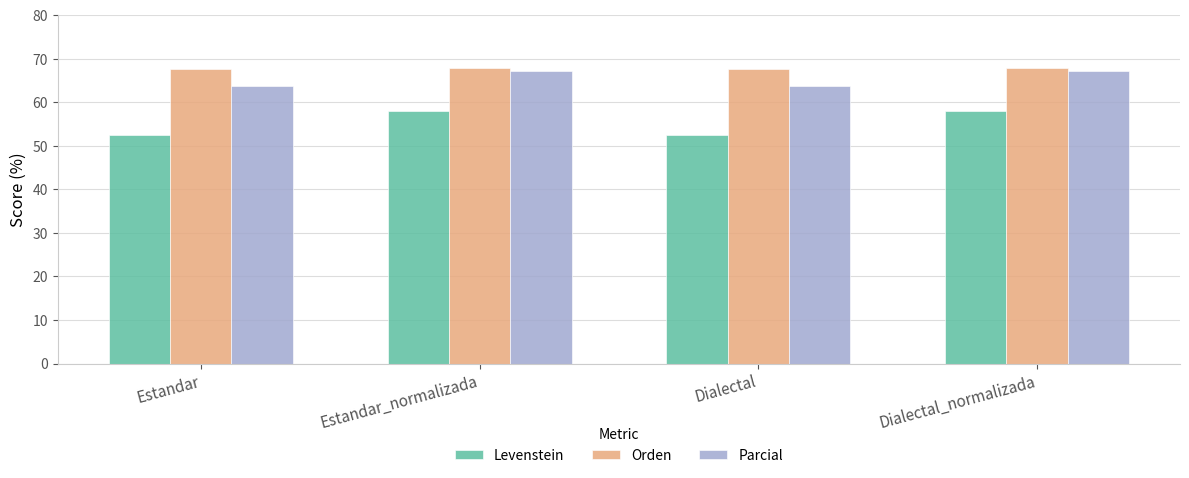

What is the difference between the Orden values at Estandar_normalizada and Dialectal?

0.1